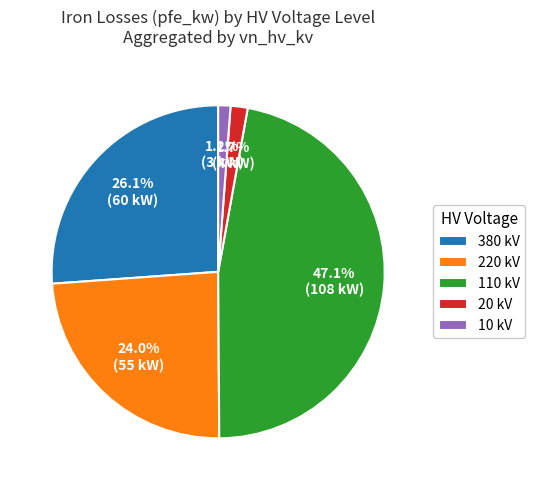

What is the largest slice in the pie chart?

110 kV